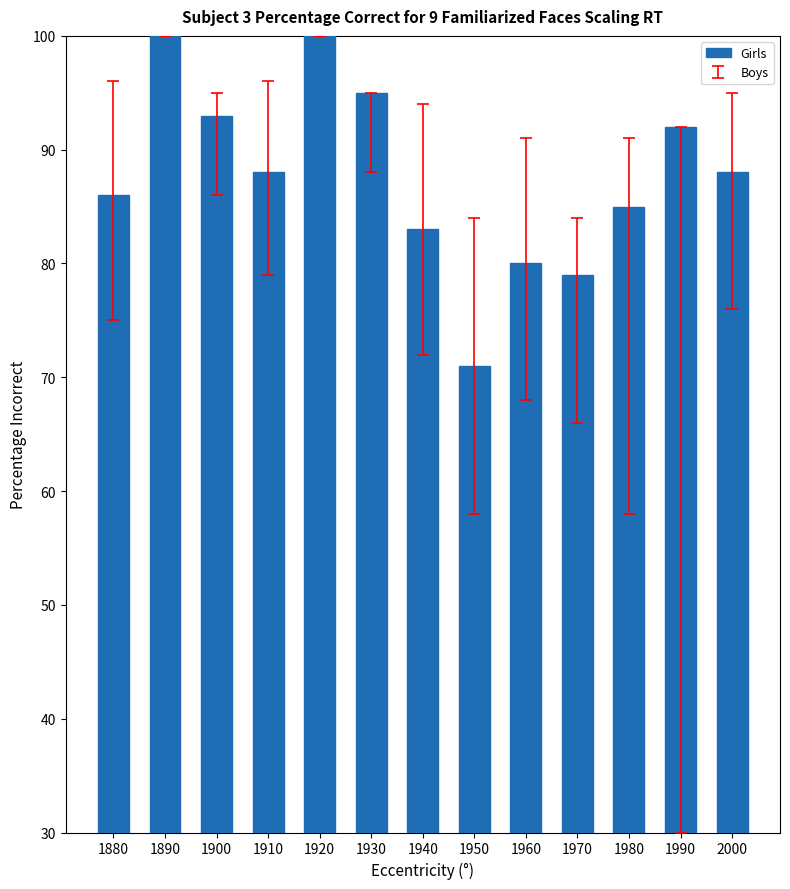

Is it true that the value at 1880 is 30?

False